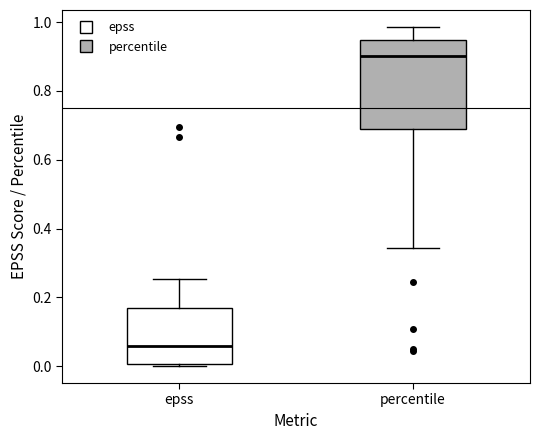

Which box's median line is the lowest?

epss